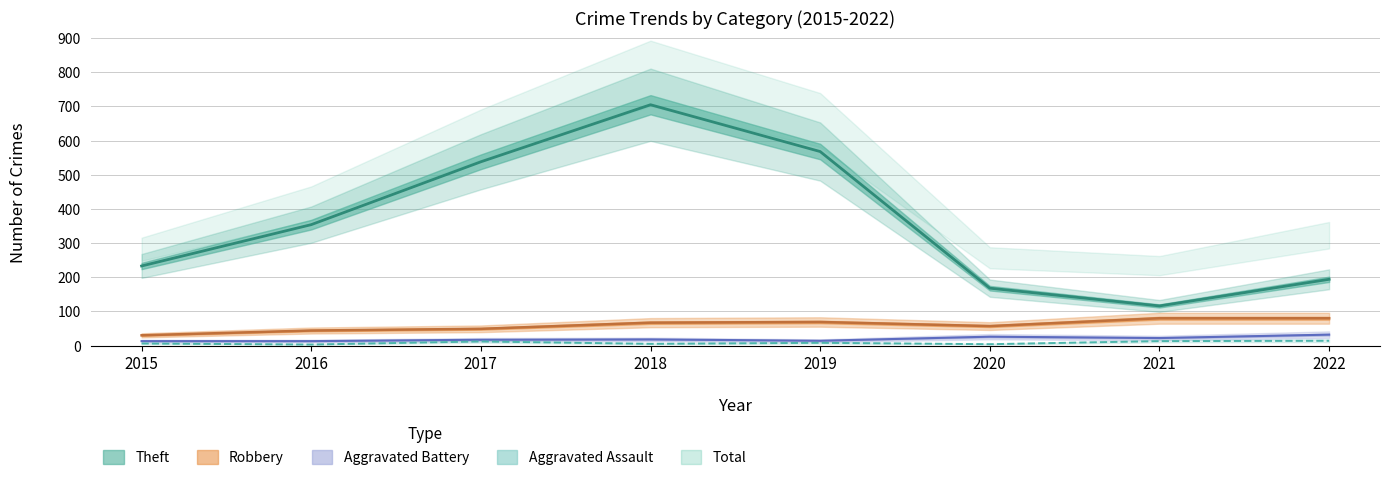

At which category is the sum across all series the highest?

2018